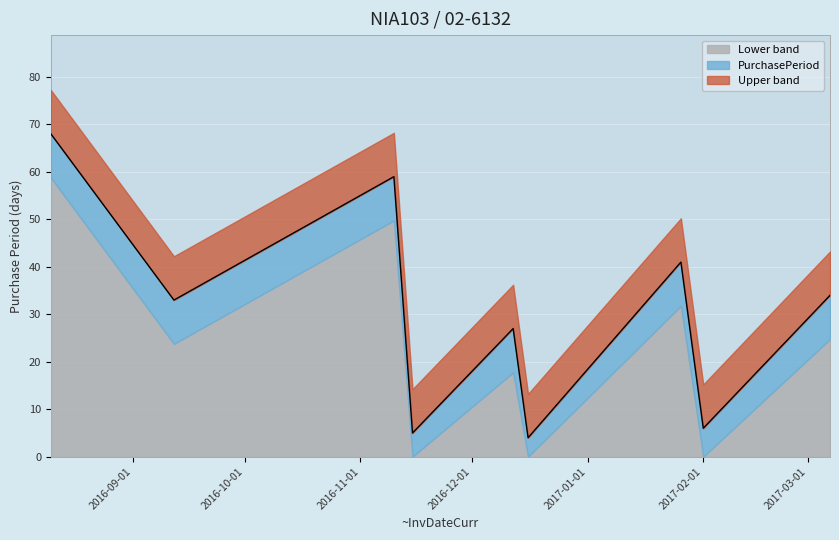

What is the difference between the second highest and minimum values?

55